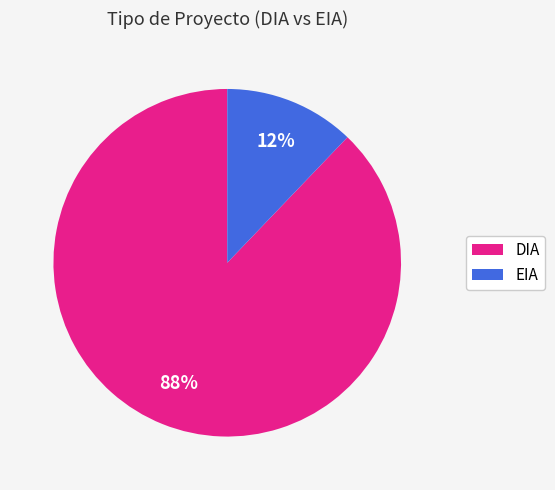

Which has a higher value, DIA or EIA?

DIA